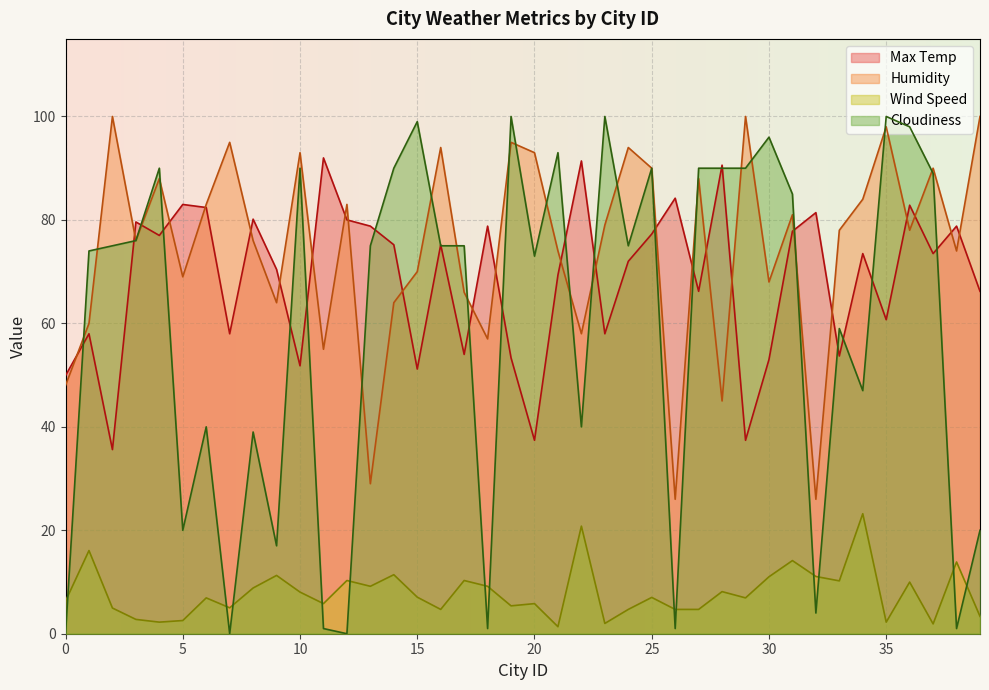

Which series has the largest total across all categories?

Humidity